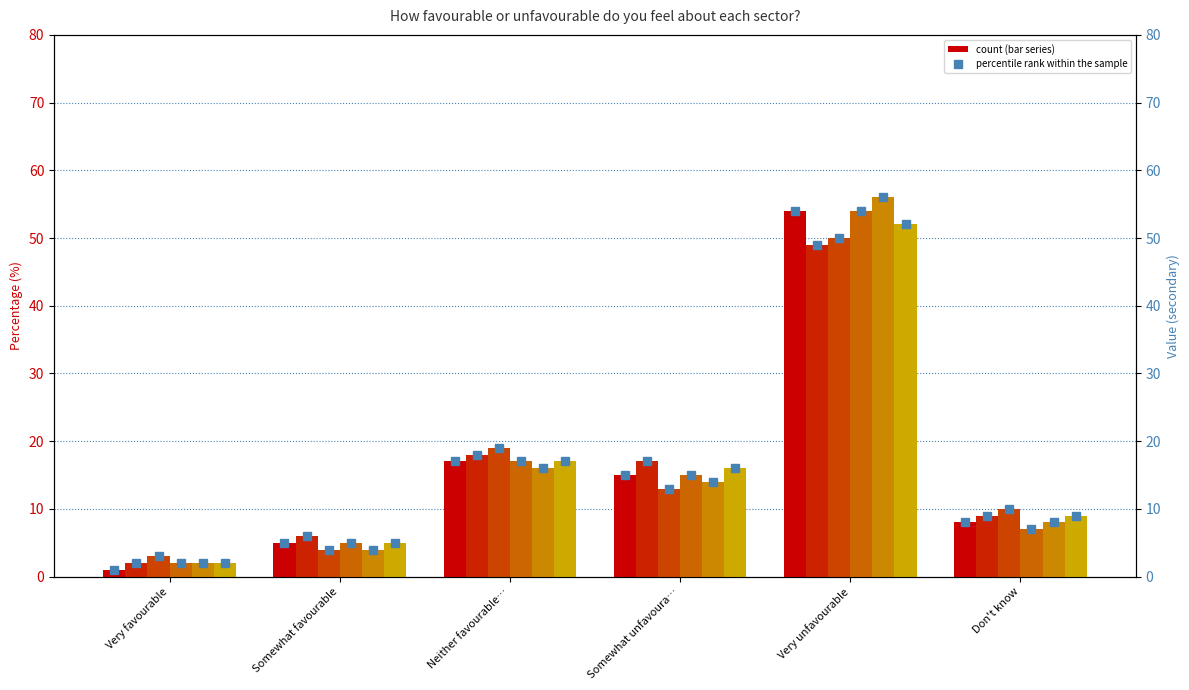

How many bars are there in each group?

6